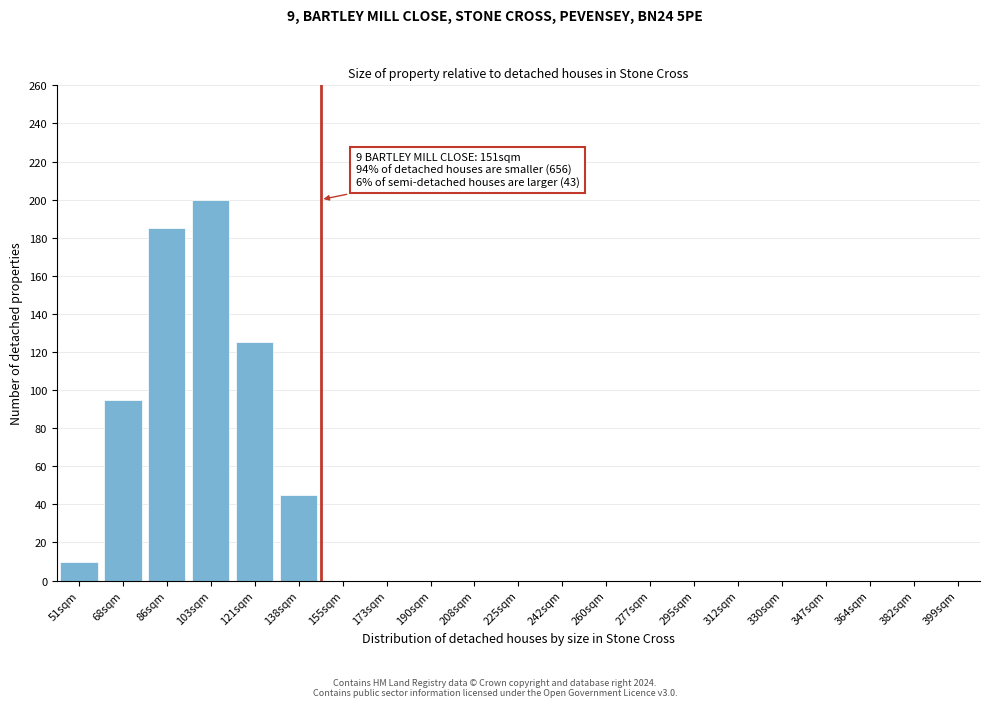

Reading left to right, extract all data points from this chart.

51sqm=10	68sqm=95	86sqm=185	103sqm=200	121sqm=125	138sqm=45	155sqm=0	173sqm=0	190sqm=0	208sqm=0	225sqm=0	242sqm=0	260sqm=0	277sqm=0	295sqm=0	312sqm=0	330sqm=0	347sqm=0	364sqm=0	382sqm=0	399sqm=0